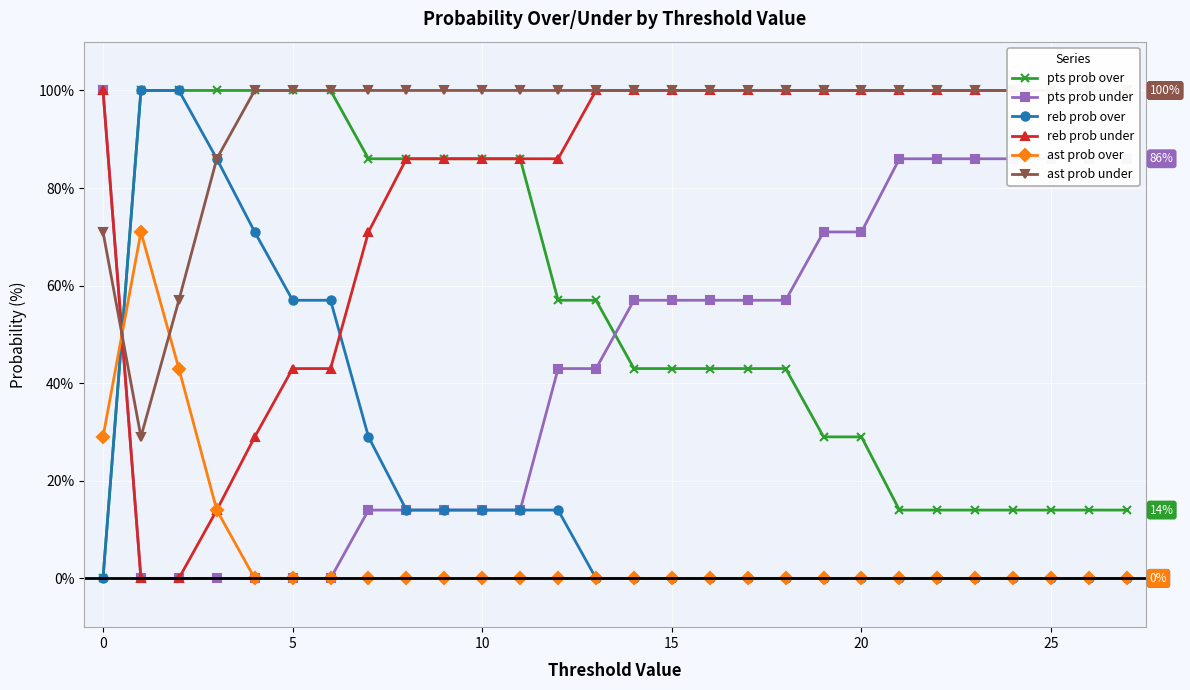

How many categories are shown in the chart?

28